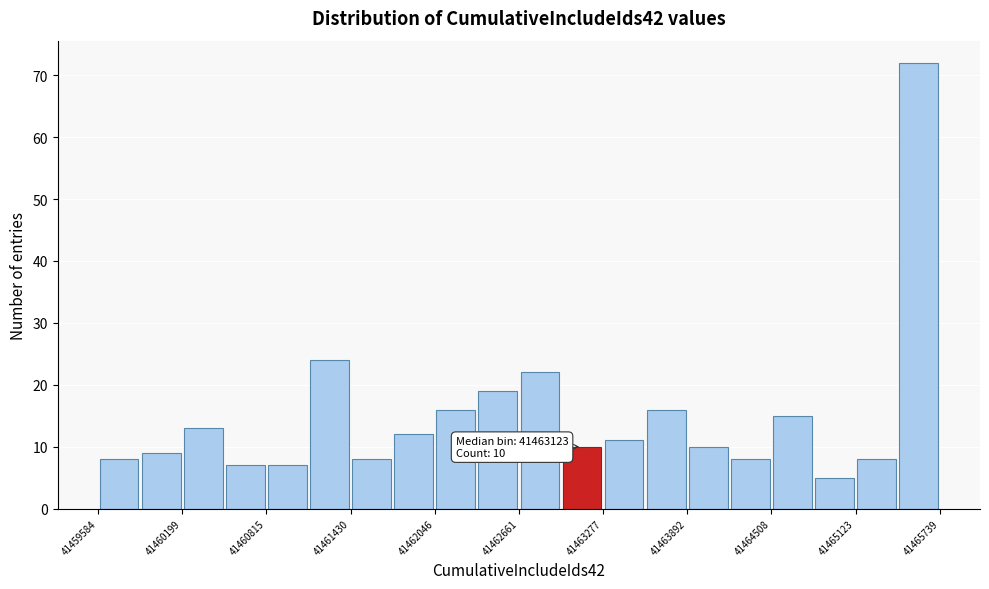

Read against the x-axis, roughly where is the centre of the tallest bar?

41465600